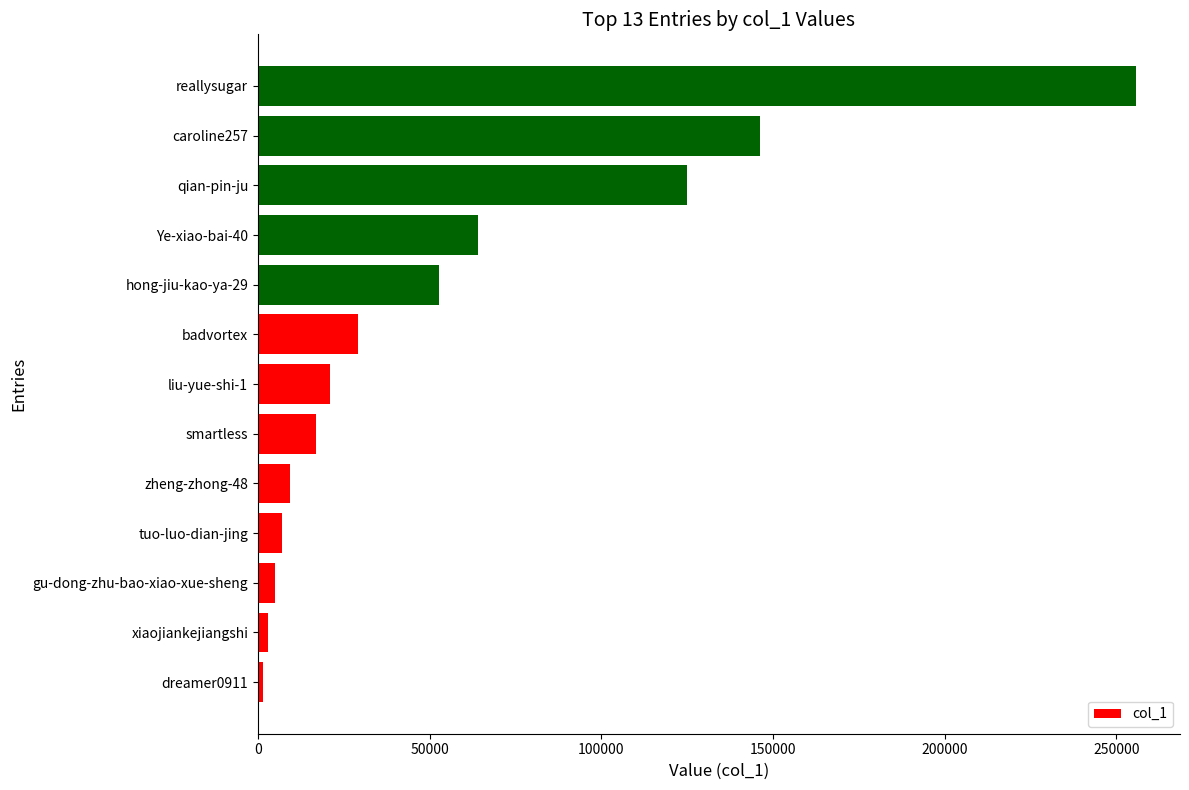

What is the change in value from badvortex to reallysugar?

+226751